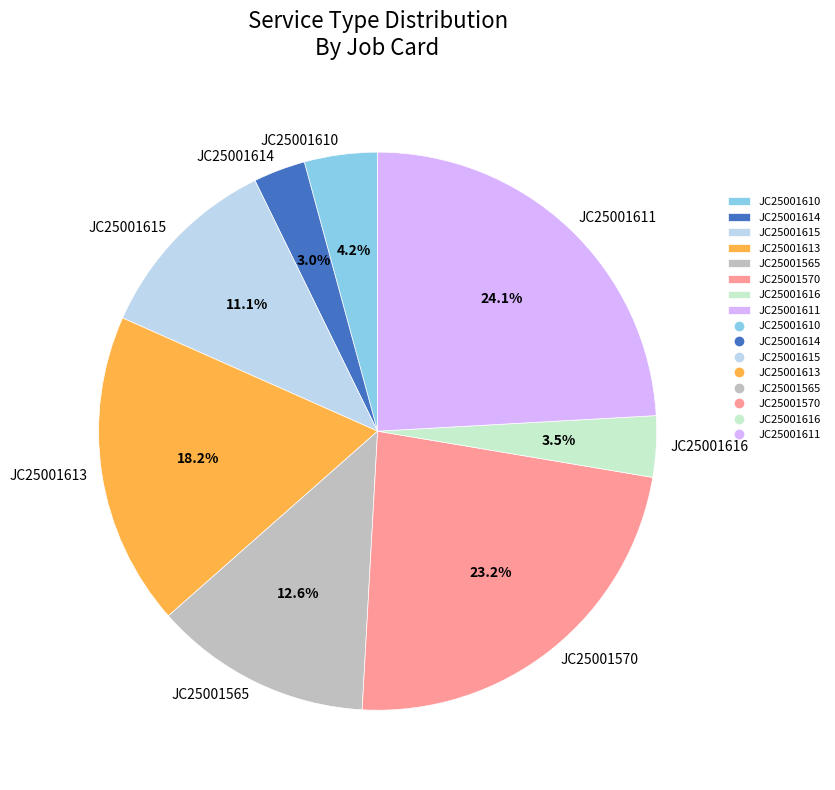

True or false: JC25001570 accounts for 10% of the total.

False